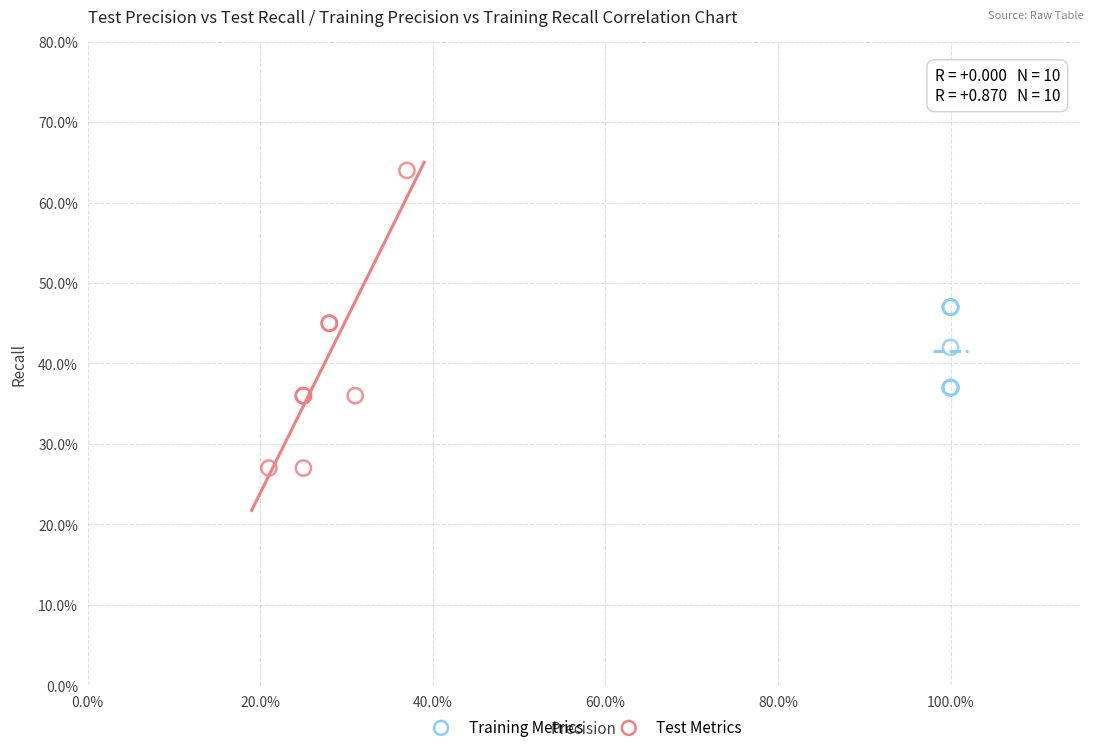

Which series reaches the minimum Y coordinate?

Test Metrics